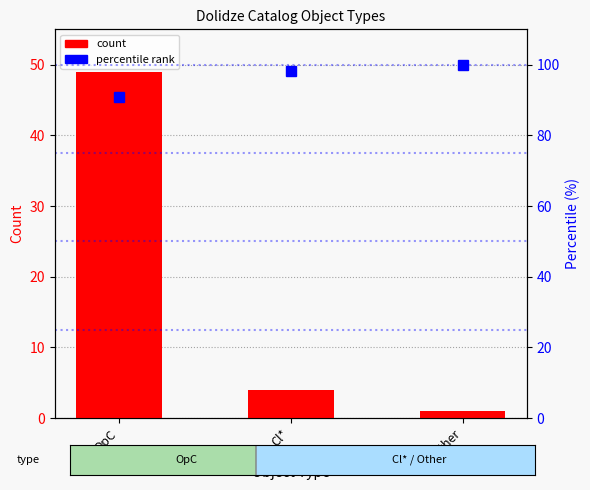

Reading right to left, list all the values displayed in this chart.

count: Other=1.0	Cl*=4.0	OpC=49.0
percentile rank: Other=100.0	Cl*=98.1	OpC=90.7